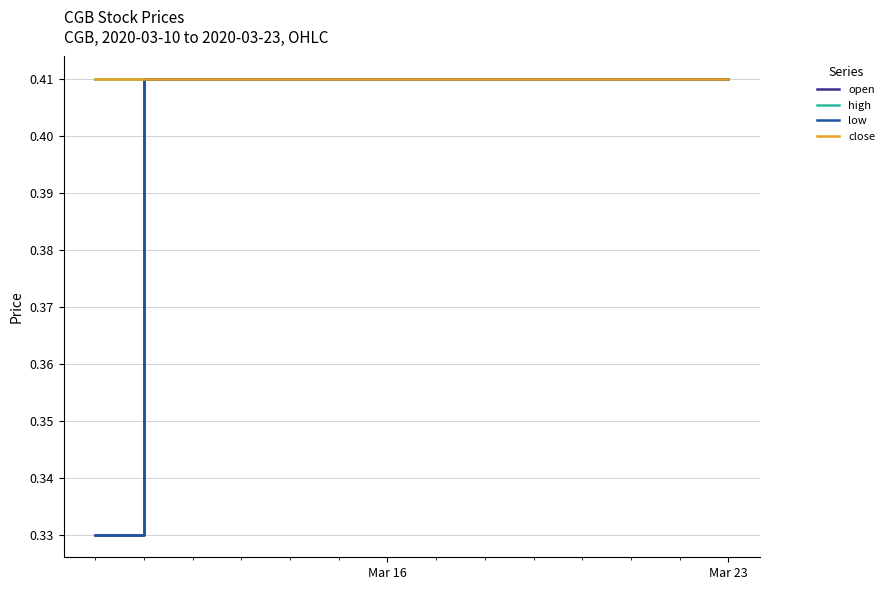

Does the chart display data point markers on the line(s)?

No